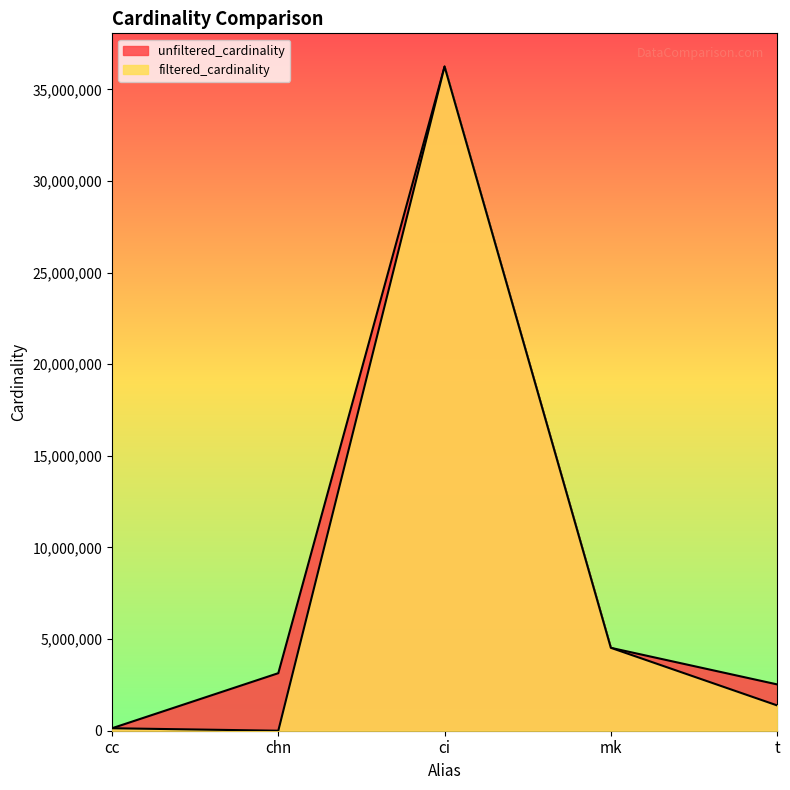

What is the difference between the maximum and minimum values?

36244314